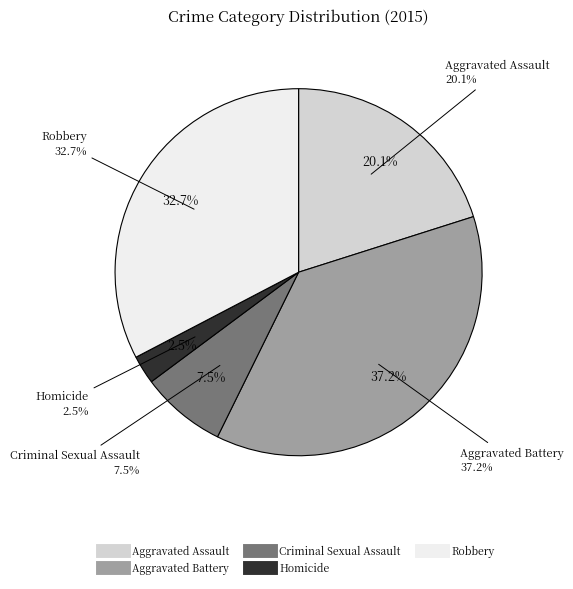

Rank the categories by value from highest to lowest.

Aggravated Battery, Robbery, Aggravated Assault, Criminal Sexual Assault, Homicide